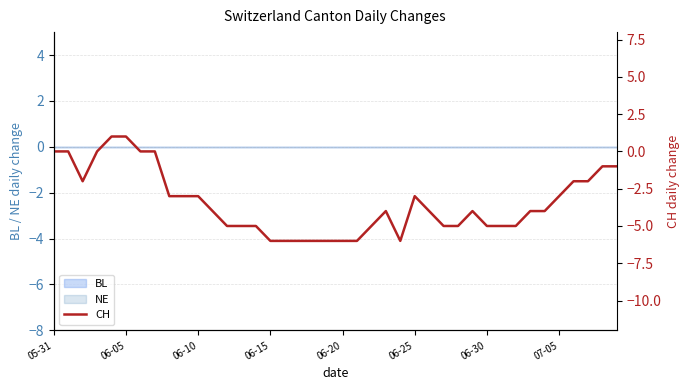

Is this an area chart (filled region under the line)?

No